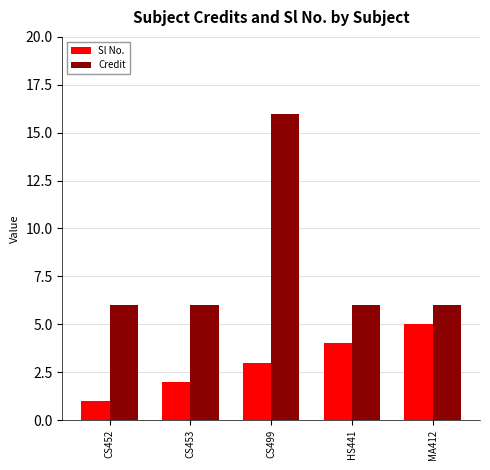

Rank the series by their maximum value, from highest to lowest.

Credit, Sl No.